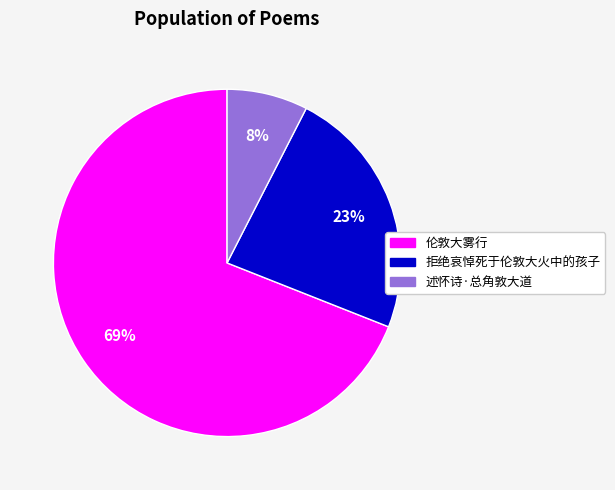

To the nearest percent, what is the difference between the 拒绝哀悼死于伦敦大火中的孩子 and 伦敦大雾行 slice percentages?

46%